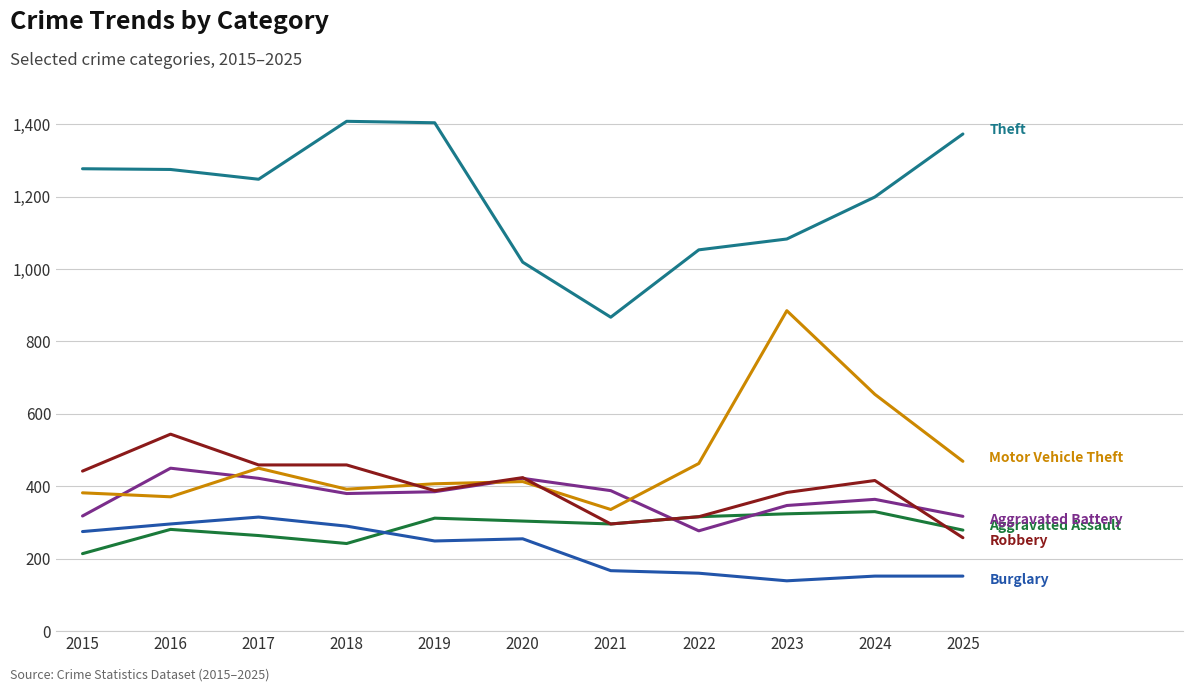

What is the greatest value displayed?

1408